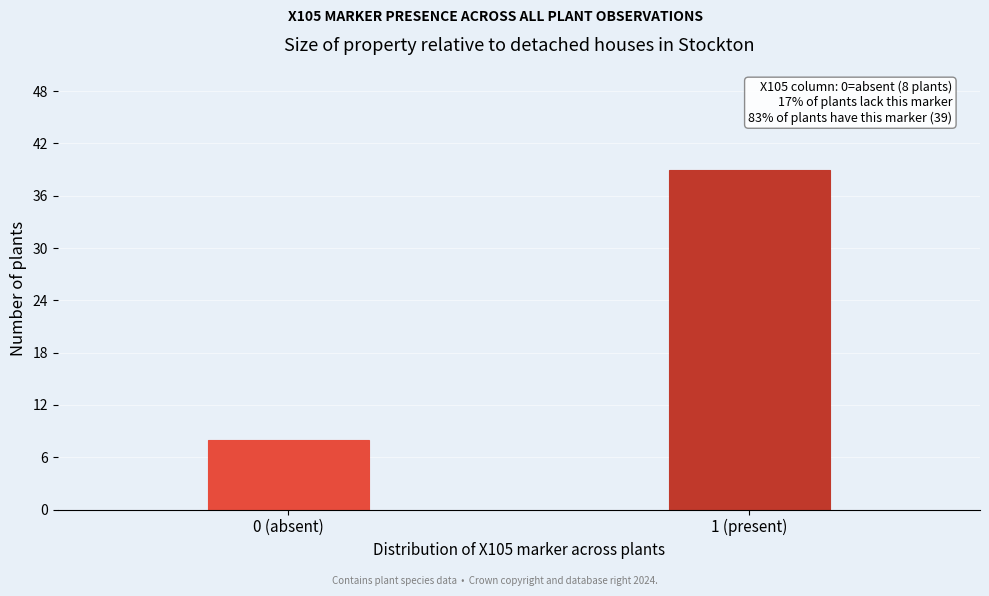

Reading left to right, extract all data points from this chart.

0 (absent)=8	1 (present)=39